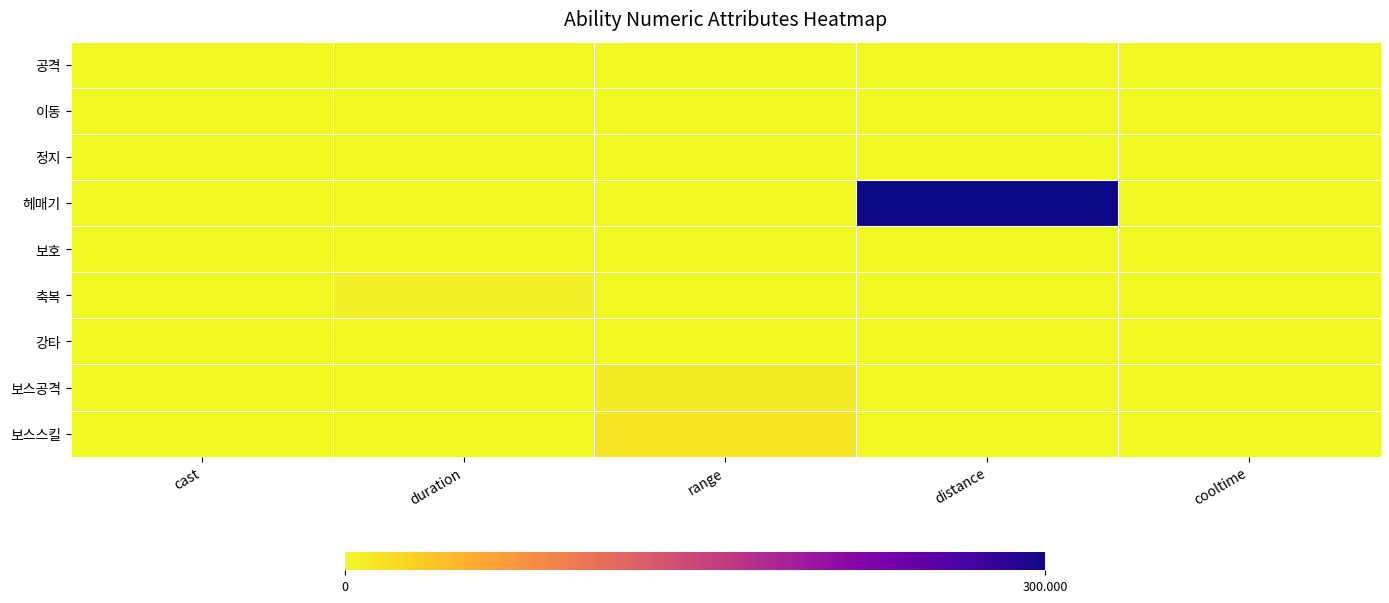

At how many categories does at least one series exceed 202?

1